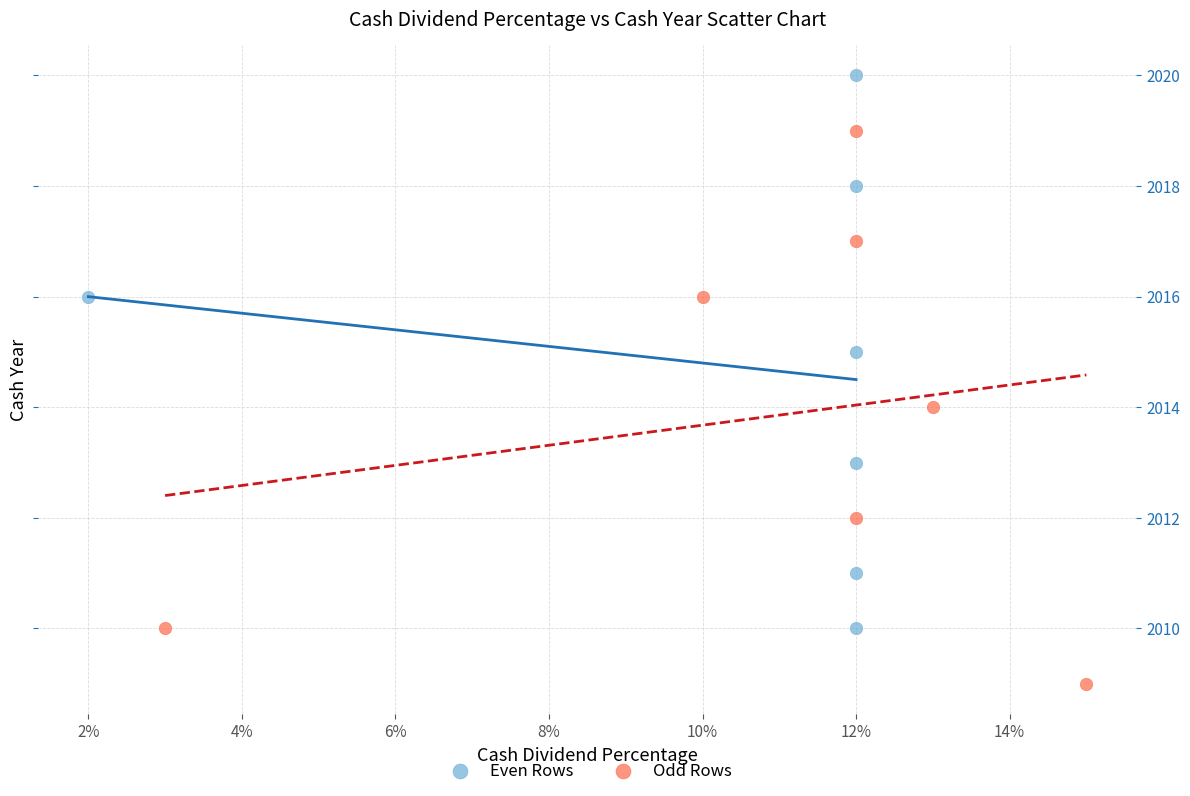

Which series reaches the minimum Y coordinate?

Odd Rows